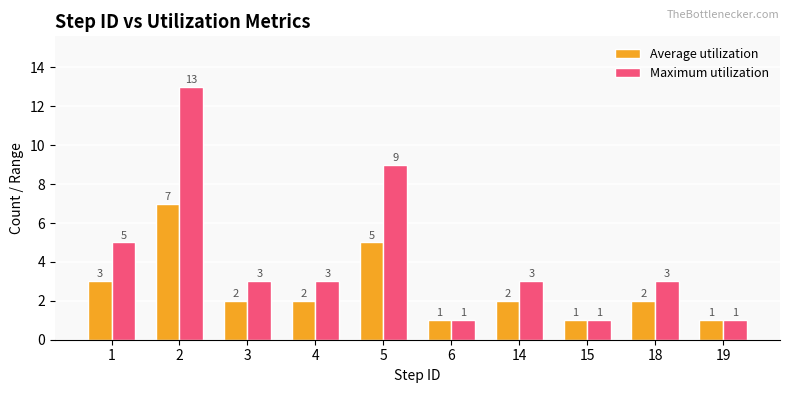

What is the sum of all Average utilization values?

26